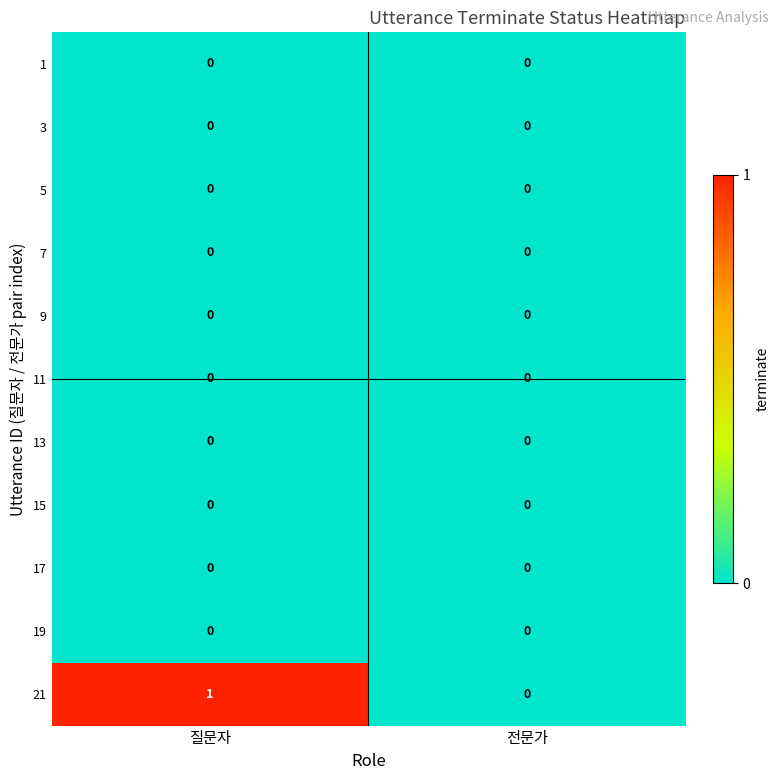

How many data points does each series have?

2